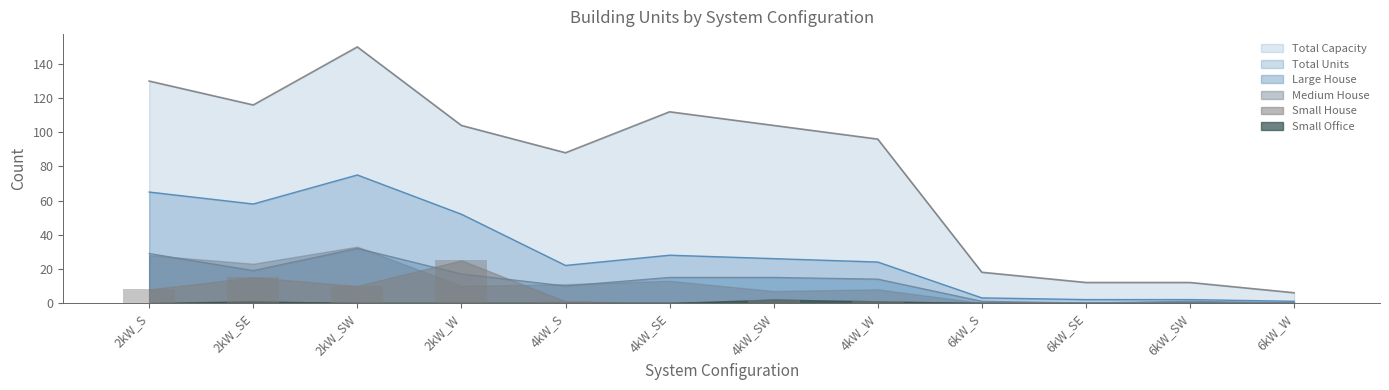

At which category is the sum across all series the highest?

2kW_SW